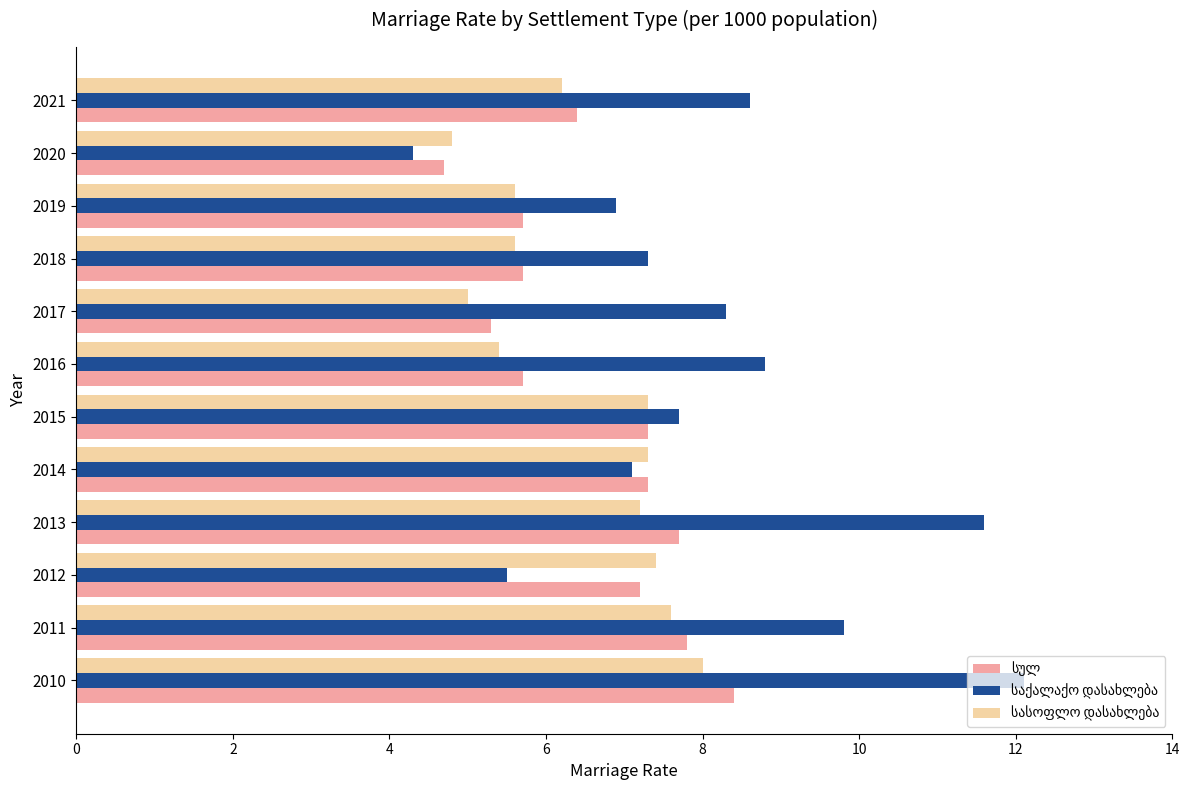

Count the number of data series in this chart.

3